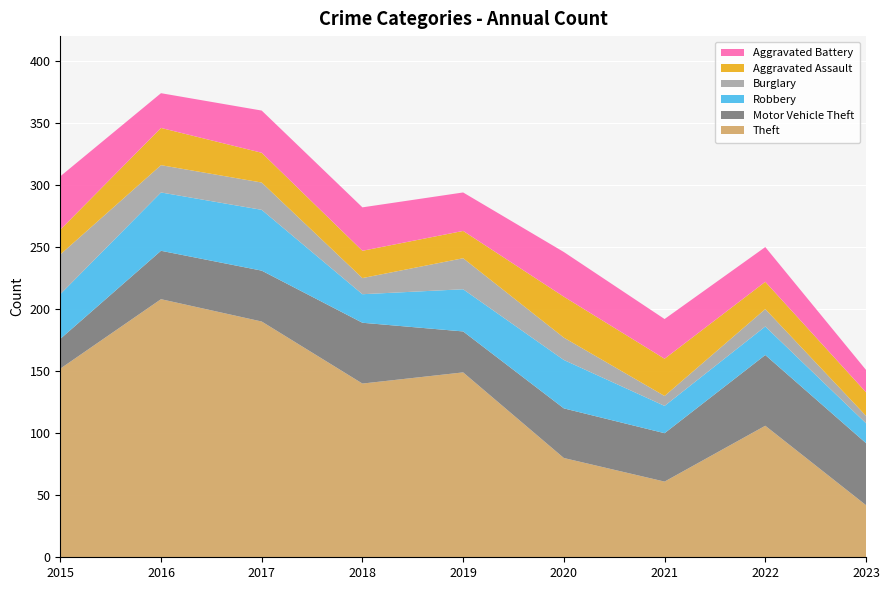

Reading right to left, transcribe all the data shown in this chart.

Theft: 2023=42	2022=106	2021=61	2020=80	2019=149	2018=140	2017=190	2016=208	2015=152
Motor Vehicle Theft: 2023=50	2022=57	2021=39	2020=40	2019=33	2018=49	2017=41	2016=39	2015=24
Robbery: 2023=16	2022=23	2021=22	2020=39	2019=34	2018=23	2017=49	2016=47	2015=36
Burglary: 2023=6	2022=14	2021=8	2020=18	2019=25	2018=13	2017=22	2016=22	2015=32
Aggravated Assault: 2023=19	2022=22	2021=30	2020=33	2019=22	2018=22	2017=24	2016=30	2015=20
Aggravated Battery: 2023=18	2022=28	2021=32	2020=36	2019=31	2018=35	2017=34	2016=28	2015=43